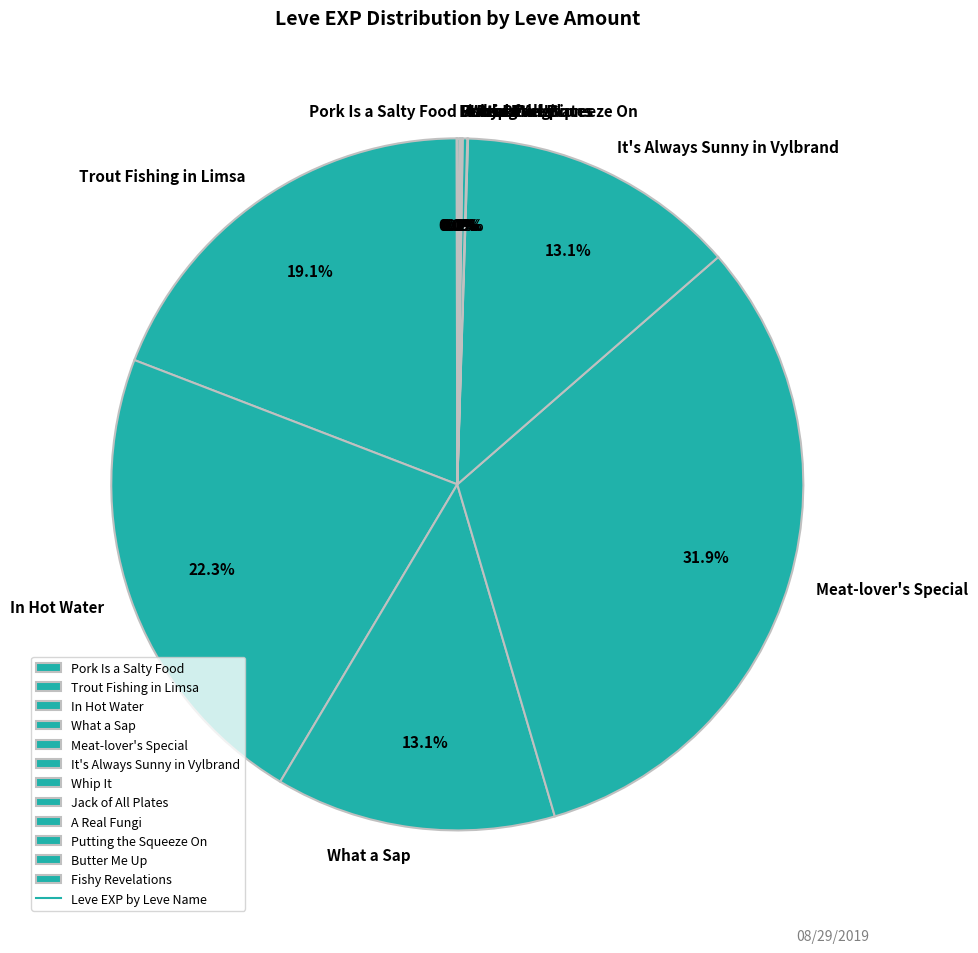

How much of the chart is everything except Meat-lover's Special?

68.1%